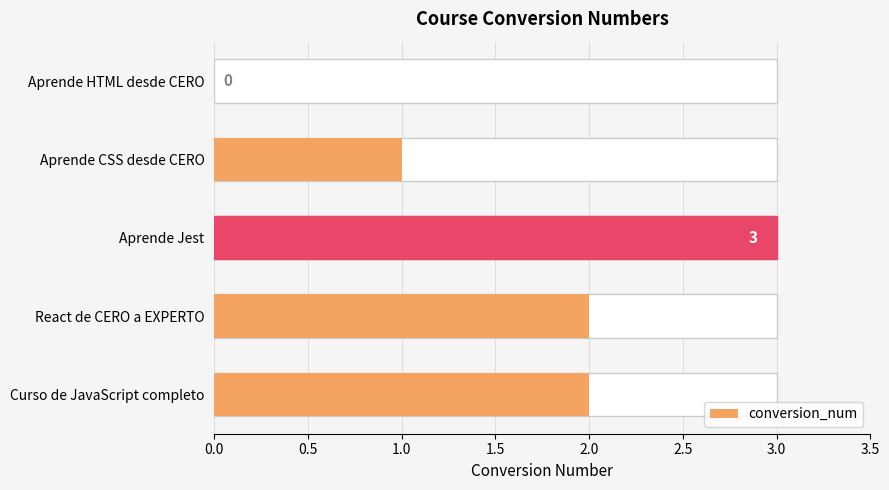

How many positive values are there?

4